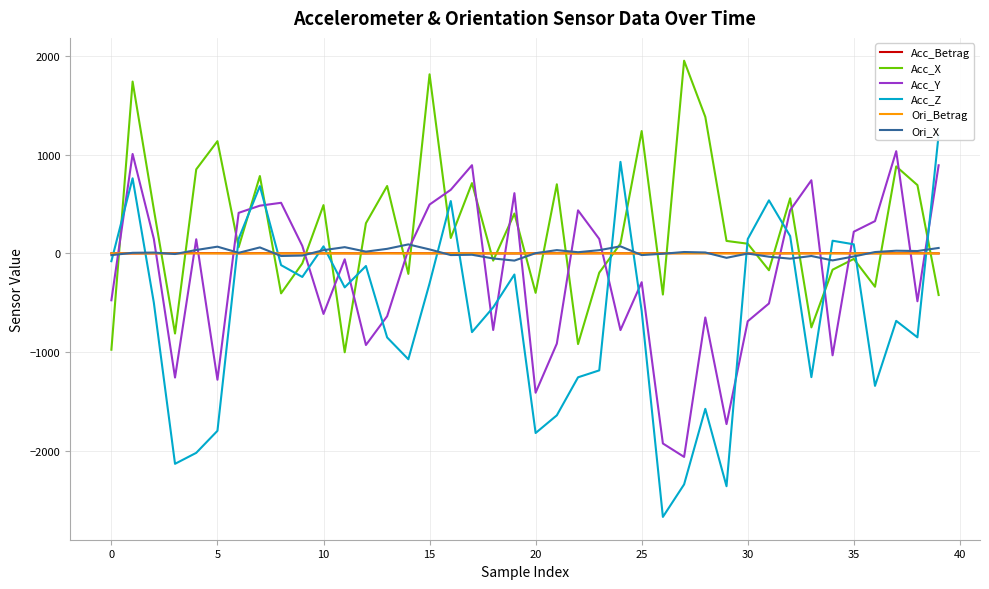

Between 17 and 32, which is larger?

32